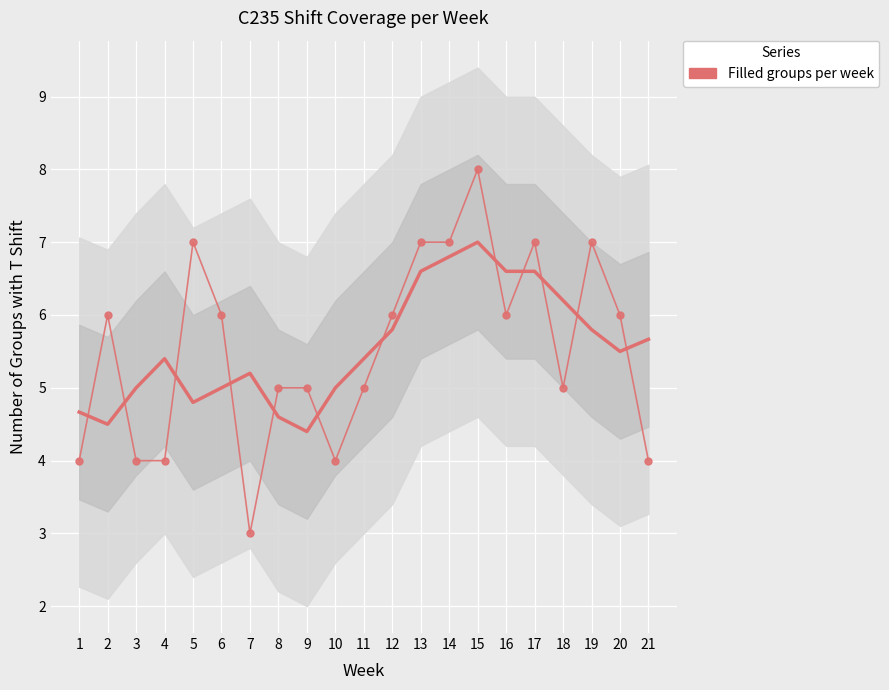

The value at 12 is 6. True or false?

True